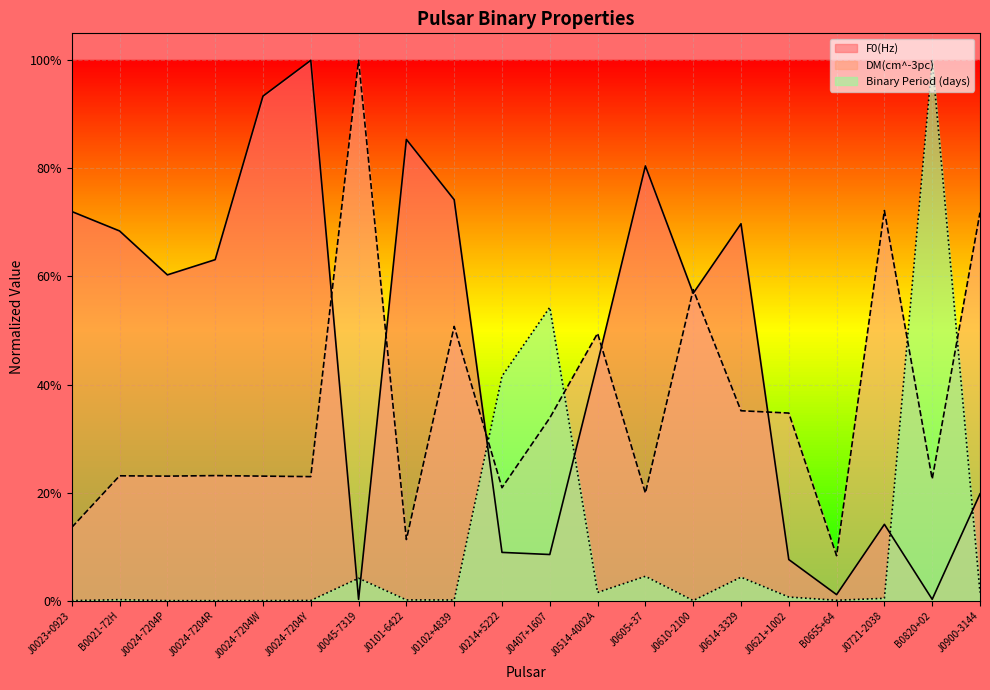

Where is the first local maximum for Binary Period (days)?

B0021-72H